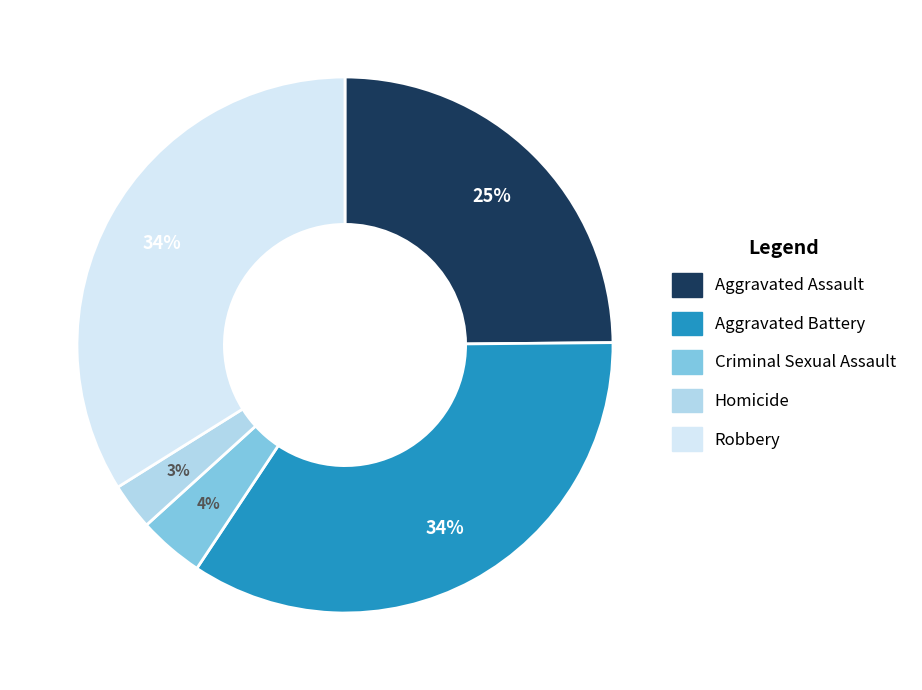

The Homicide slice represents 3% of the pie. True or false?

True